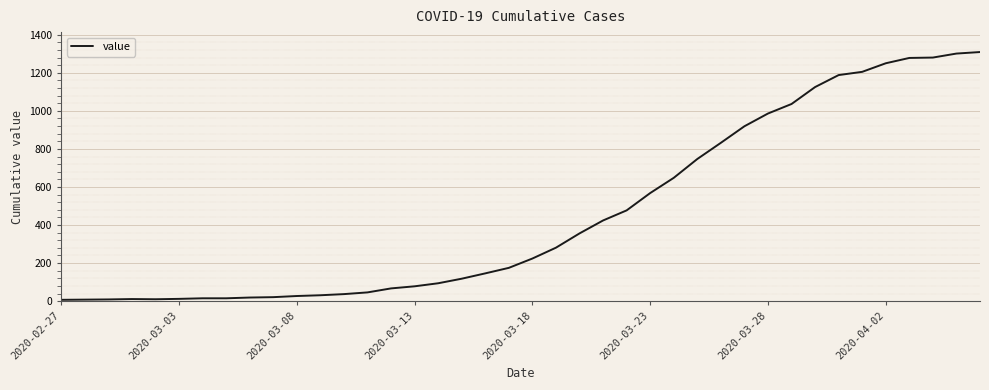

How many categories are shown in the chart?

40